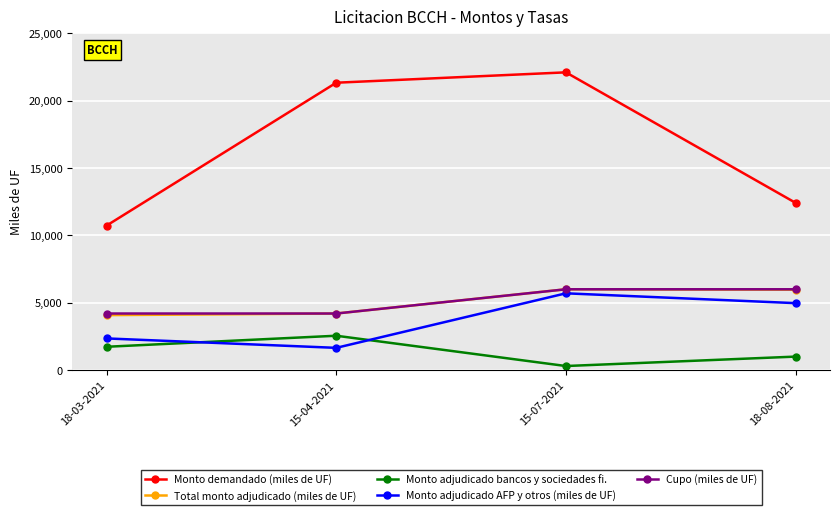

What is the minimum value for Monto demandado (miles de UF)?

10730